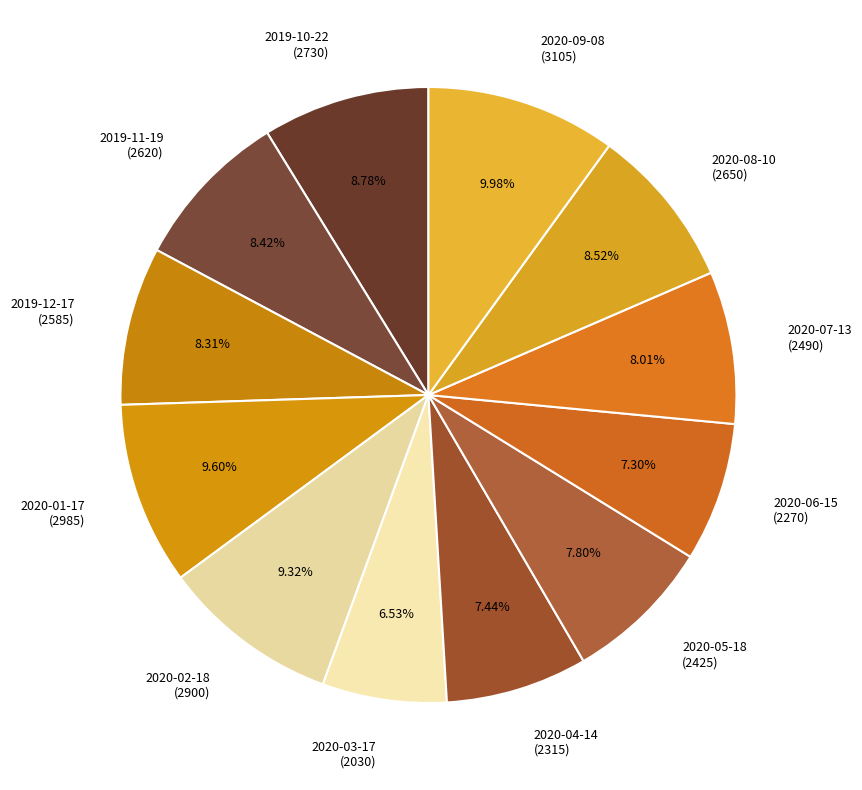

What is the ratio of the value at 2020-08-10 (2650) to the value at 2020-06-15 (2270)?

1.2